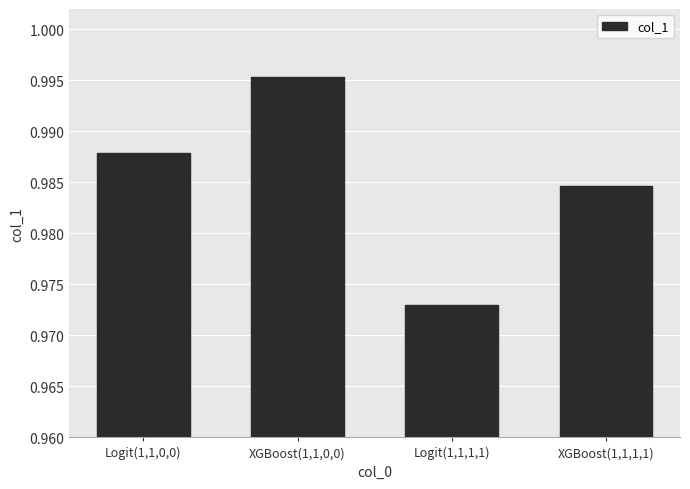

What is the sum of the values at Logit(1,1,0,0) and Logit(1,1,1,1)?

2.0